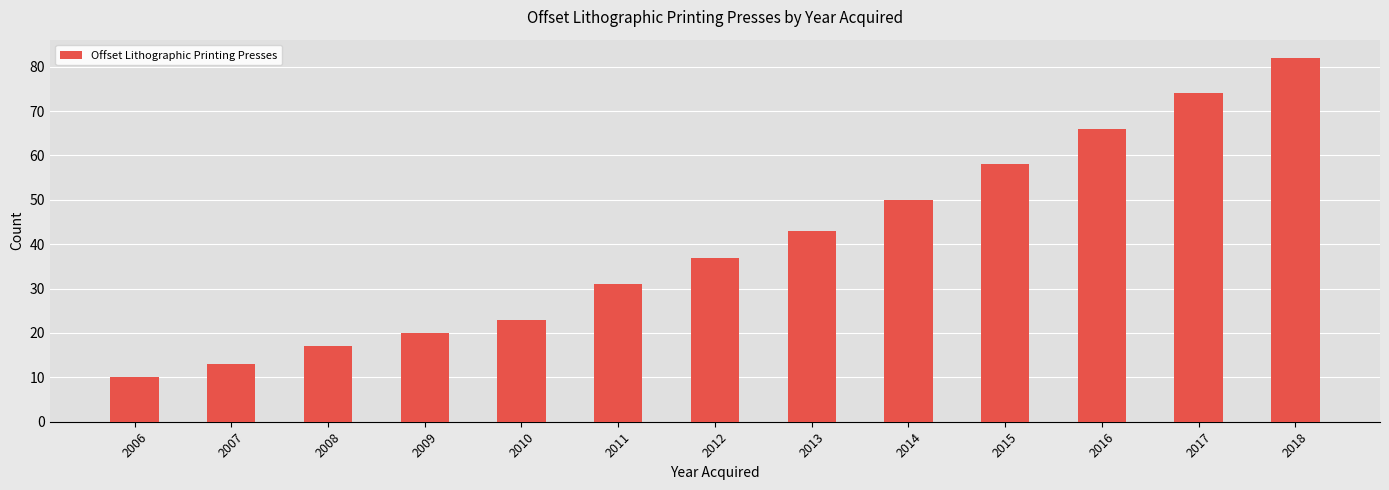

Does the chart contain any negative values?

No